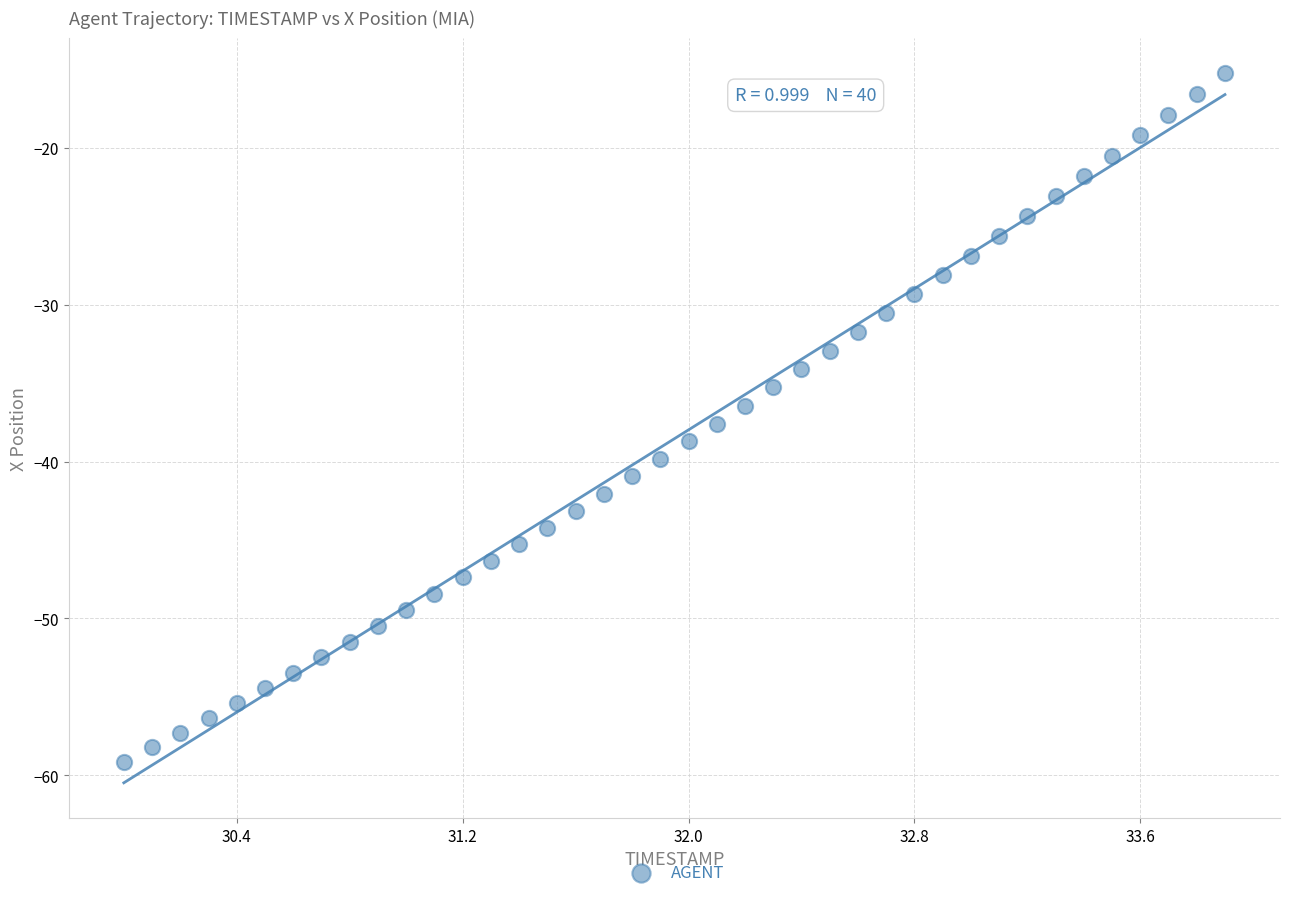

What is the range of X values (max minus min)?

3.9